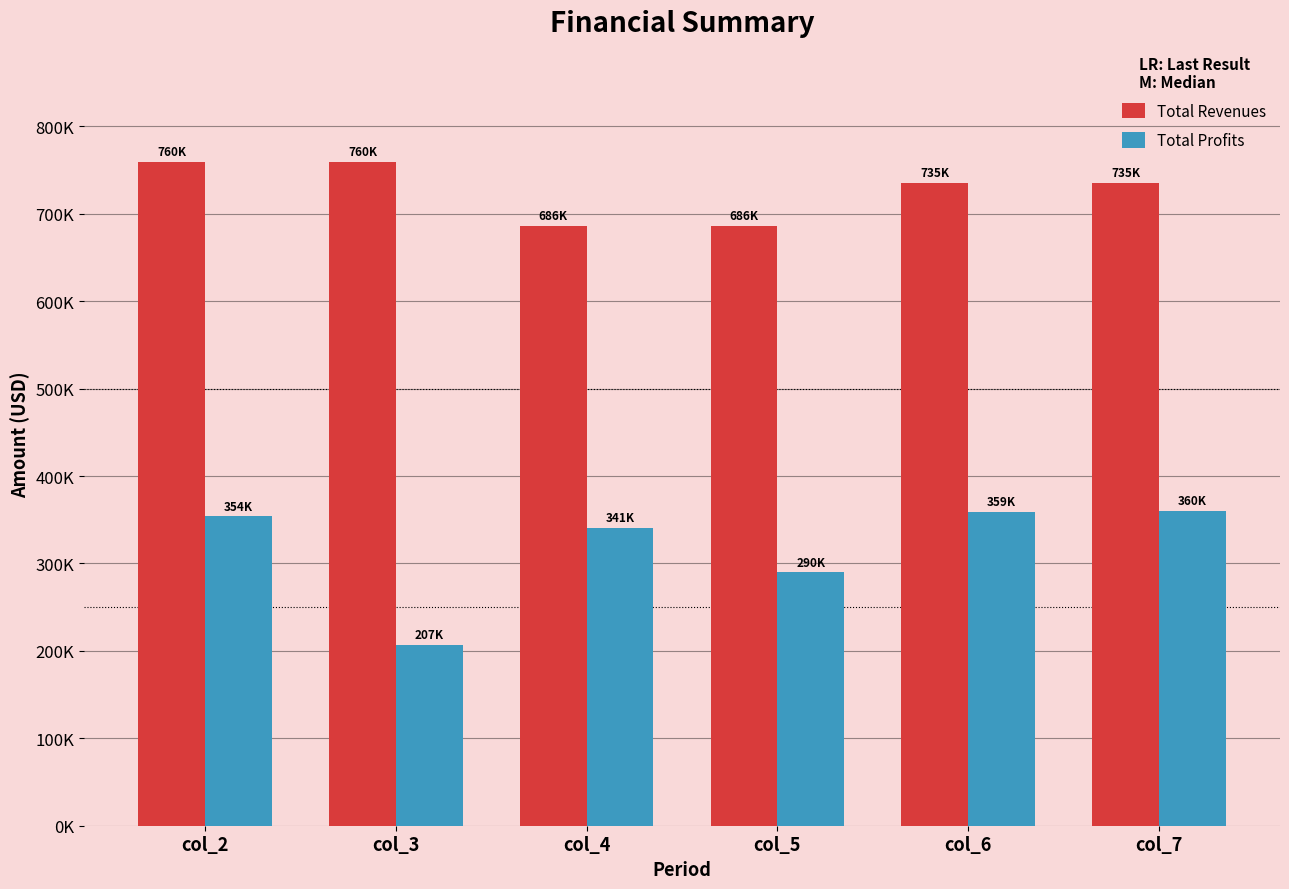

What is the total value across all series at col_2?

1113698.3